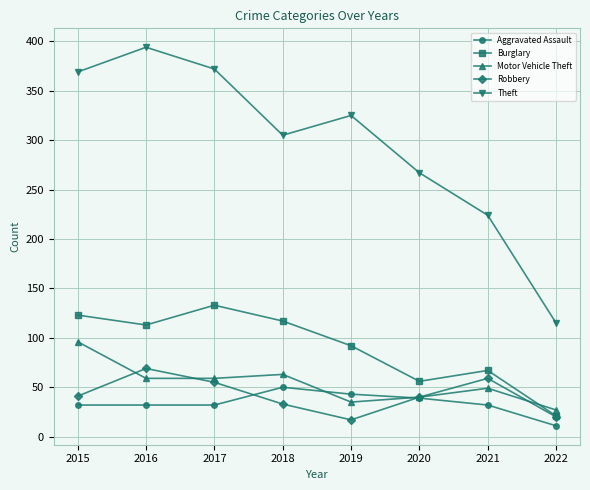

What is the difference between the highest and lowest values at 2021?

192